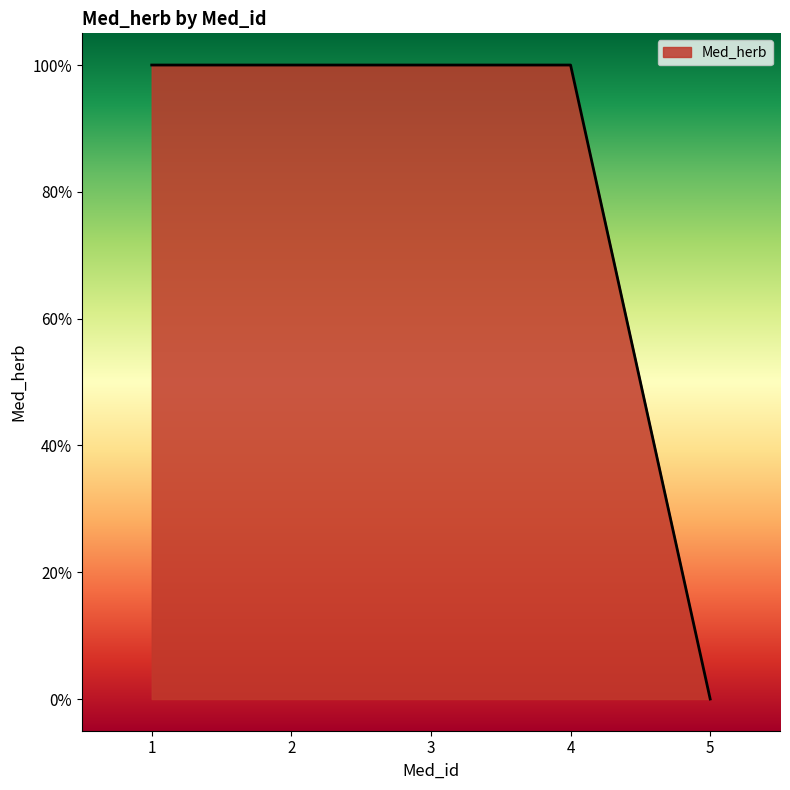

List the labels in order of value, largest first.

1, 2, 3, 4, 5